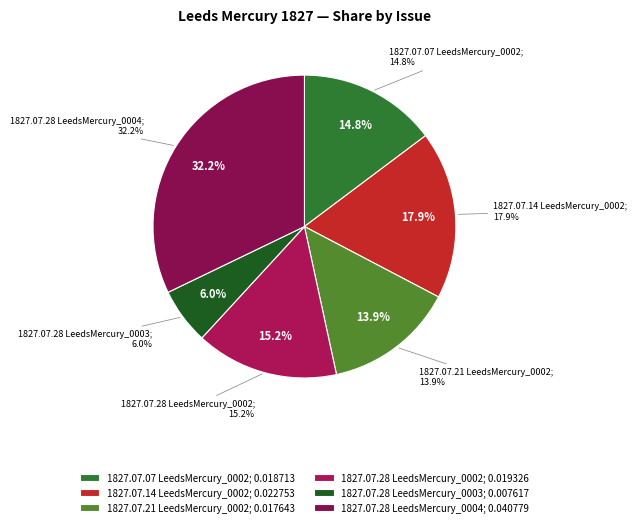

What is the largest slice in the pie chart?

1827.07.28_LeedsMercury_0004